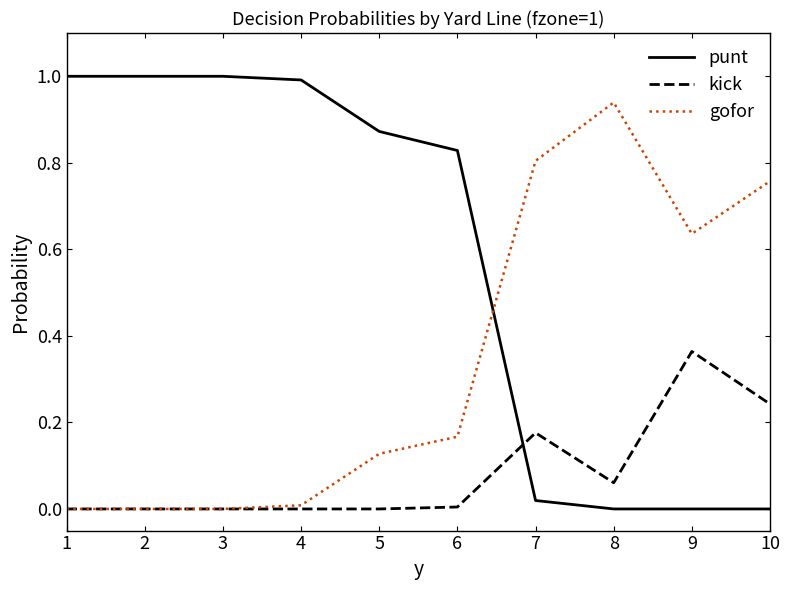

What are all the series names shown in the legend?

punt, kick, gofor